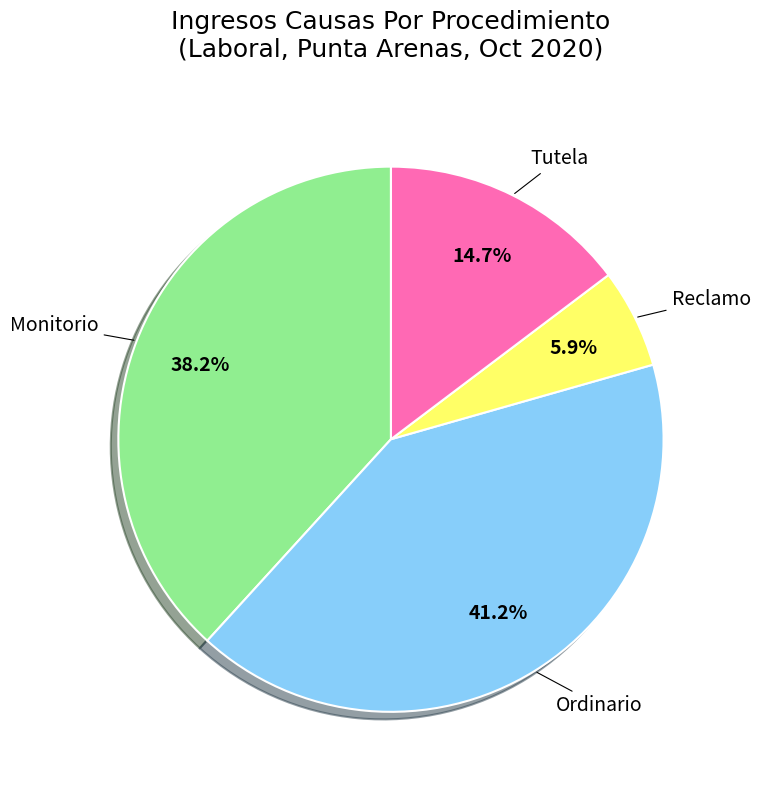

The Ordinario slice represents 41% of the pie. True or false?

True